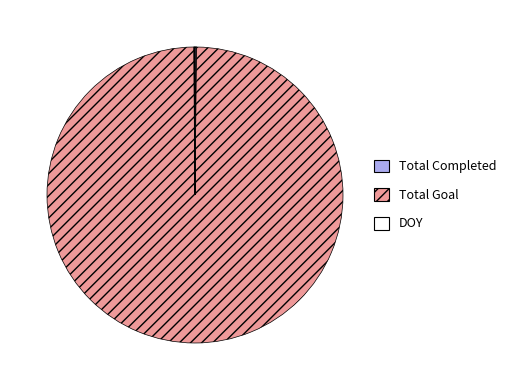

What is the largest slice in the pie chart?

Total Goal